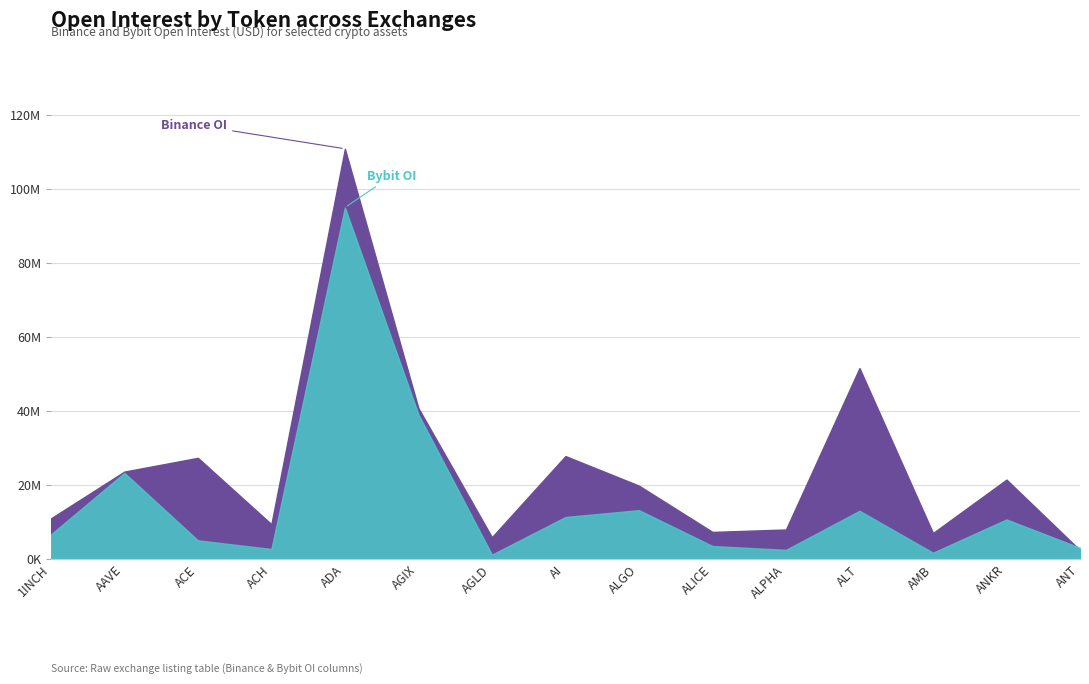

What is the difference between the maximum and minimum values in the Binance_OI series?

108381006